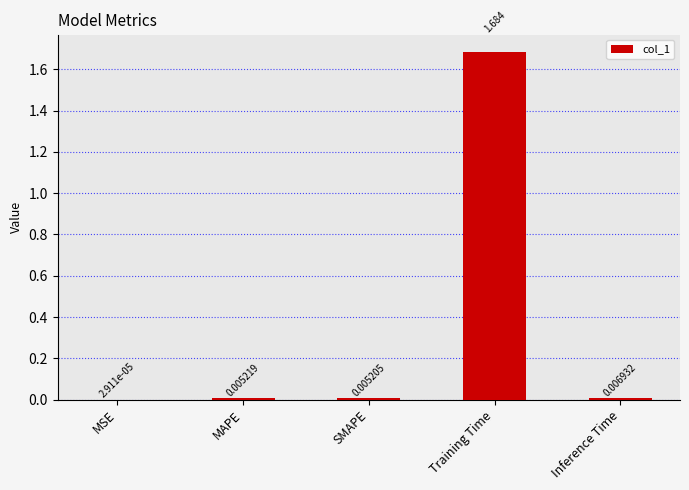

Between SMAPE and Inference Time, which is larger?

Inference Time